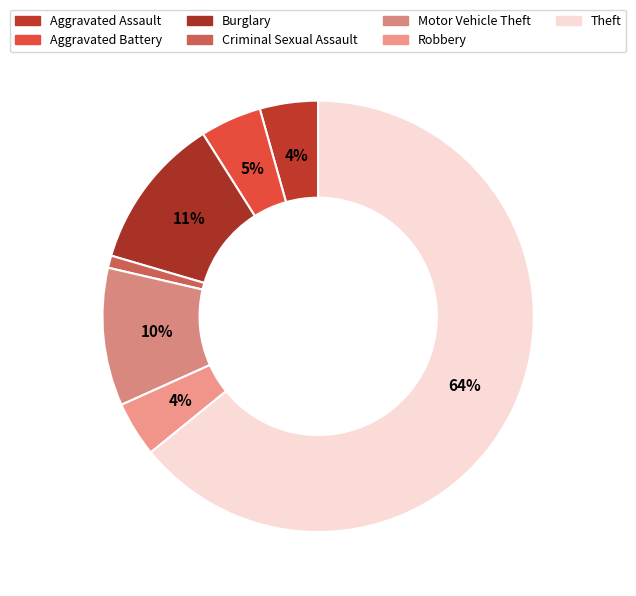

Count the number of slices in the pie.

7